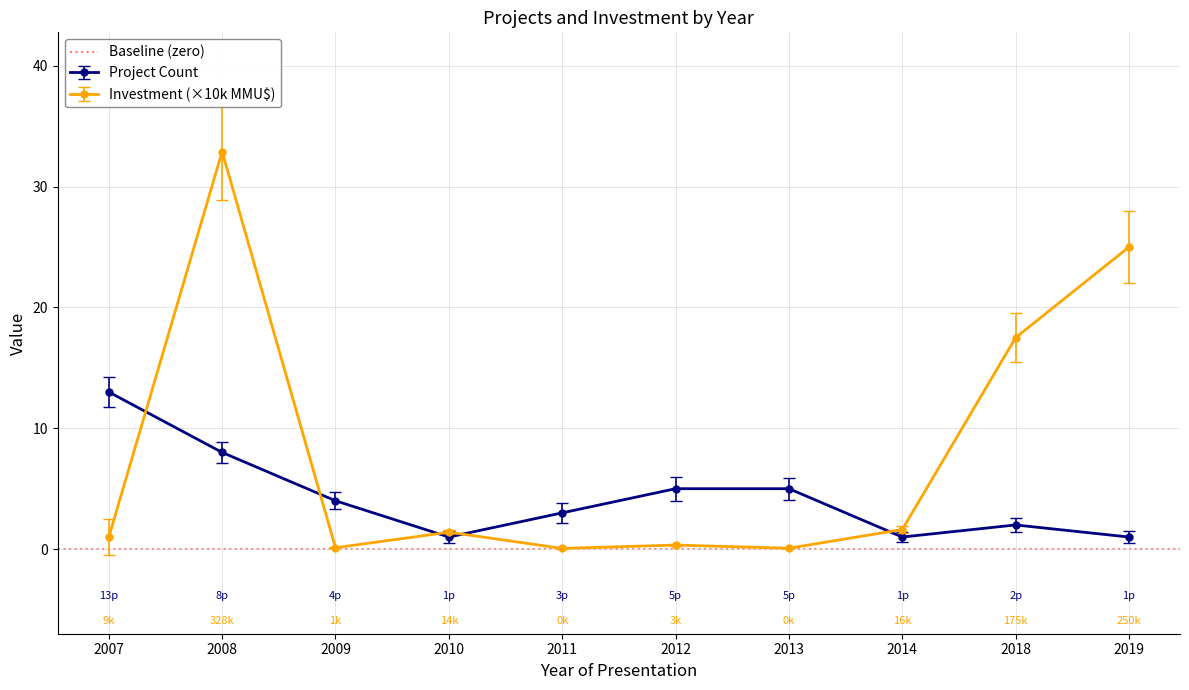

What is the difference between the highest and lowest values at 2018?

15.5